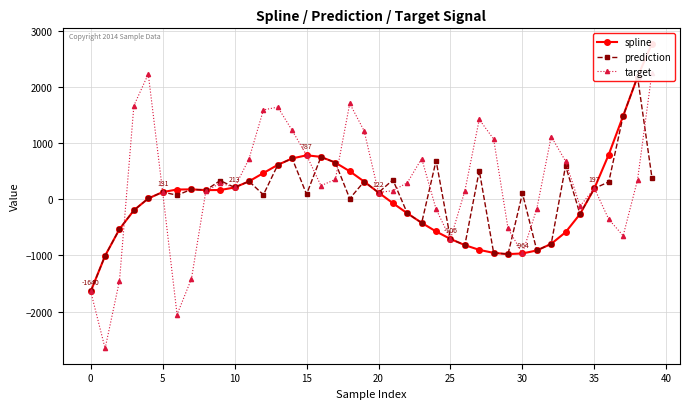

What is the sum of all prediction values?

2219.7